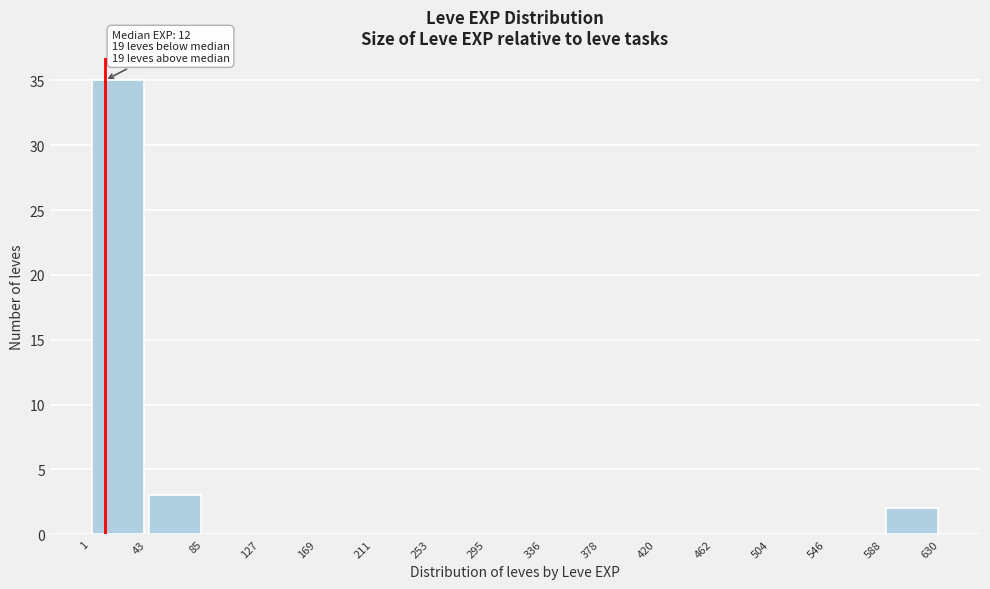

Which range on the x-axis has the tallest bar?

1 to 43